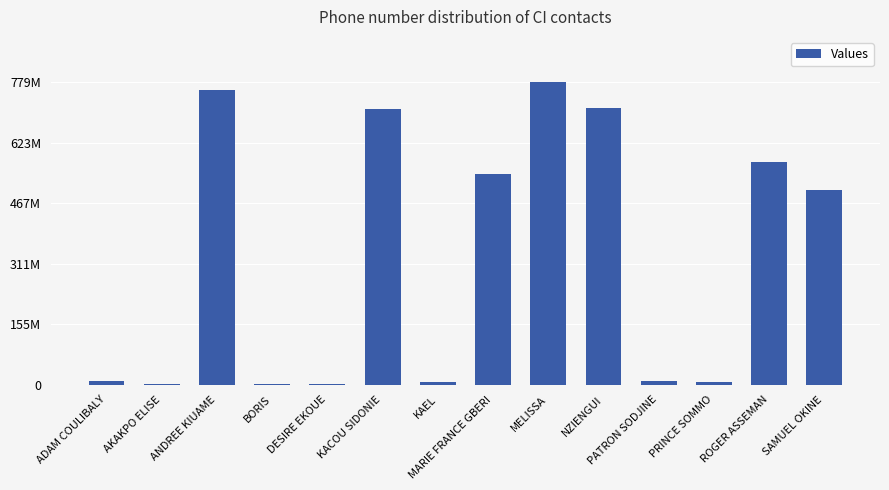

What is the difference between the values at PRINCE SOMMO and PATRON SODJINE?

2284651